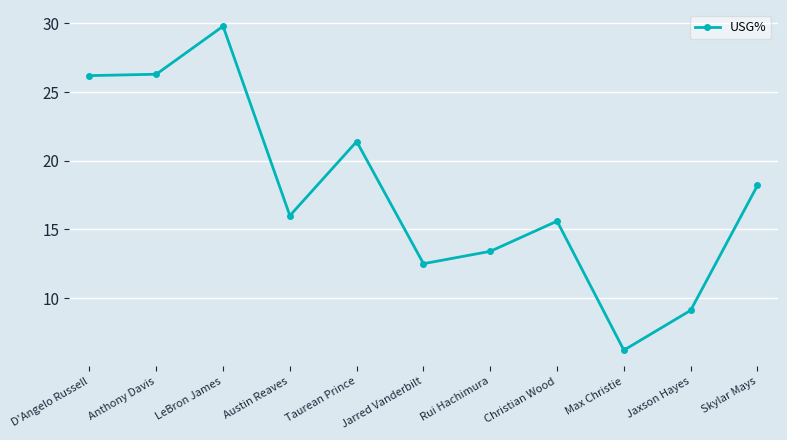

Which category has the highest value across all series?

LeBron James